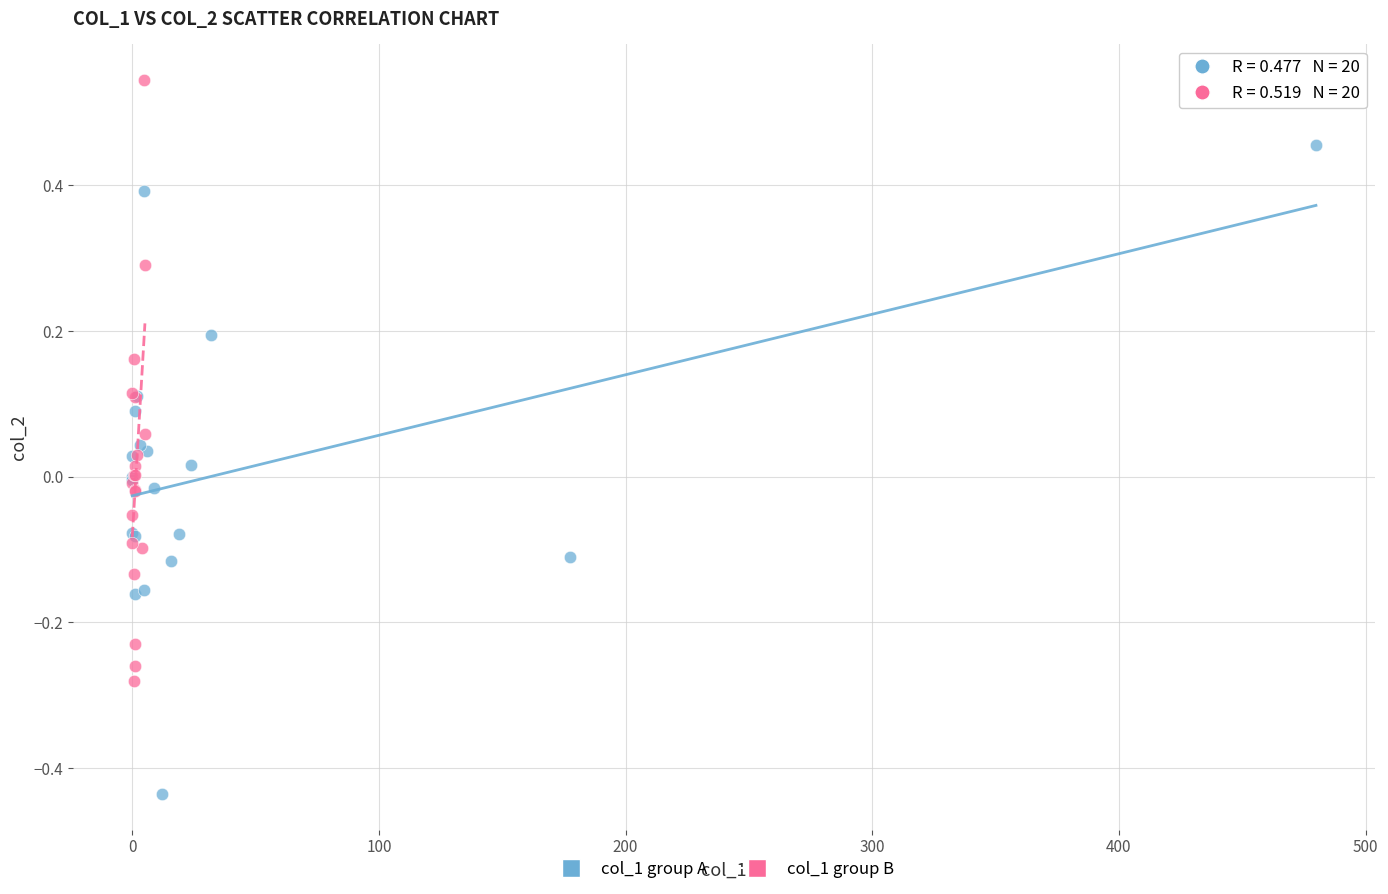

Which series reaches the maximum Y coordinate?

col_1 group B